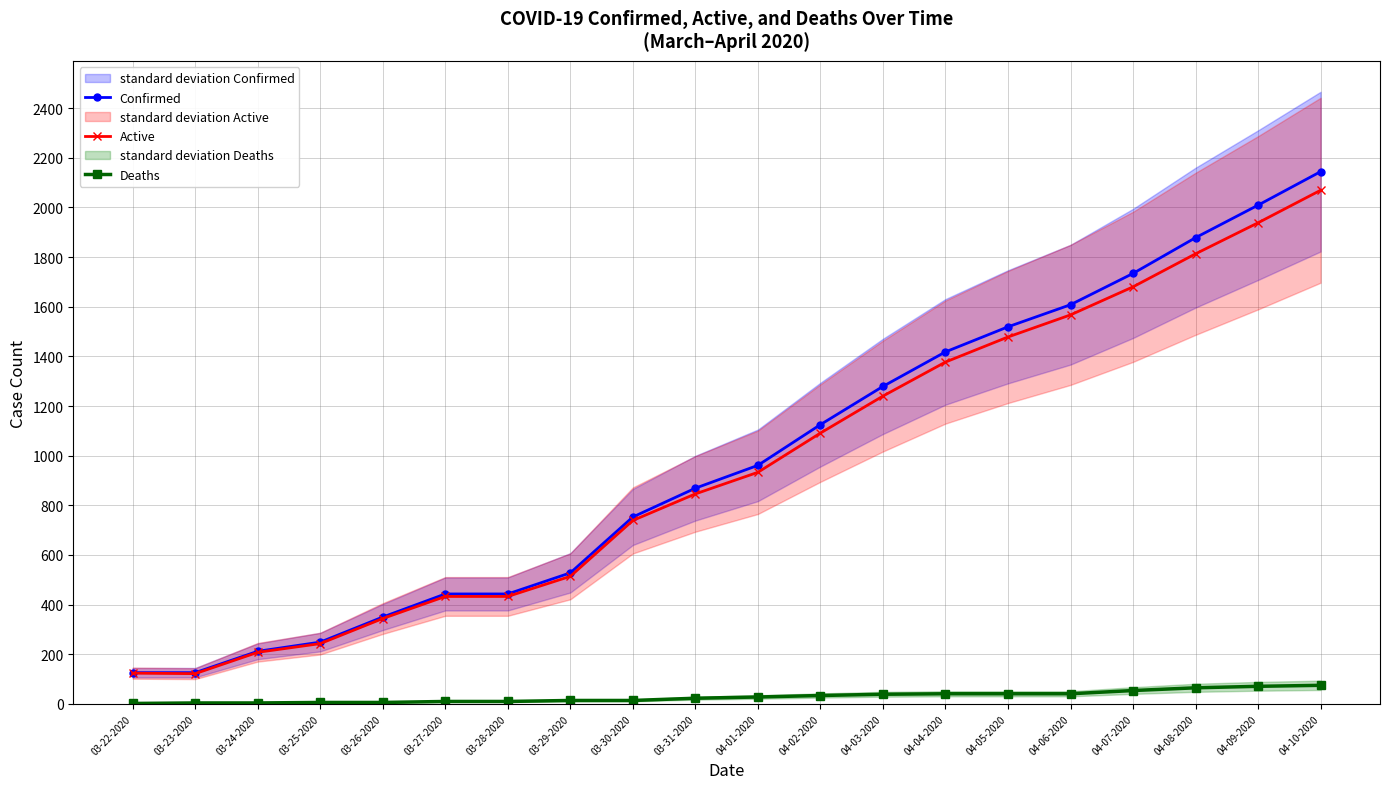

True or false: Deaths has a value of 34 at 04-02-2020.

True